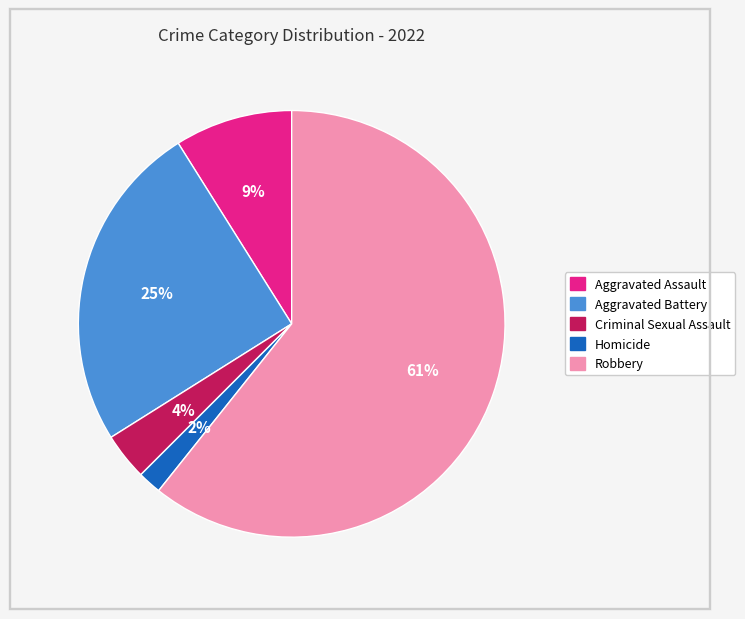

What is the smallest slice in the pie chart?

Homicide